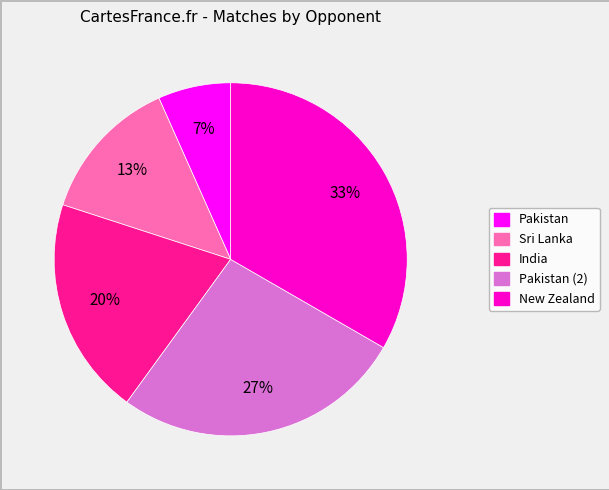

To the nearest percent, what is the average slice percentage?

20%